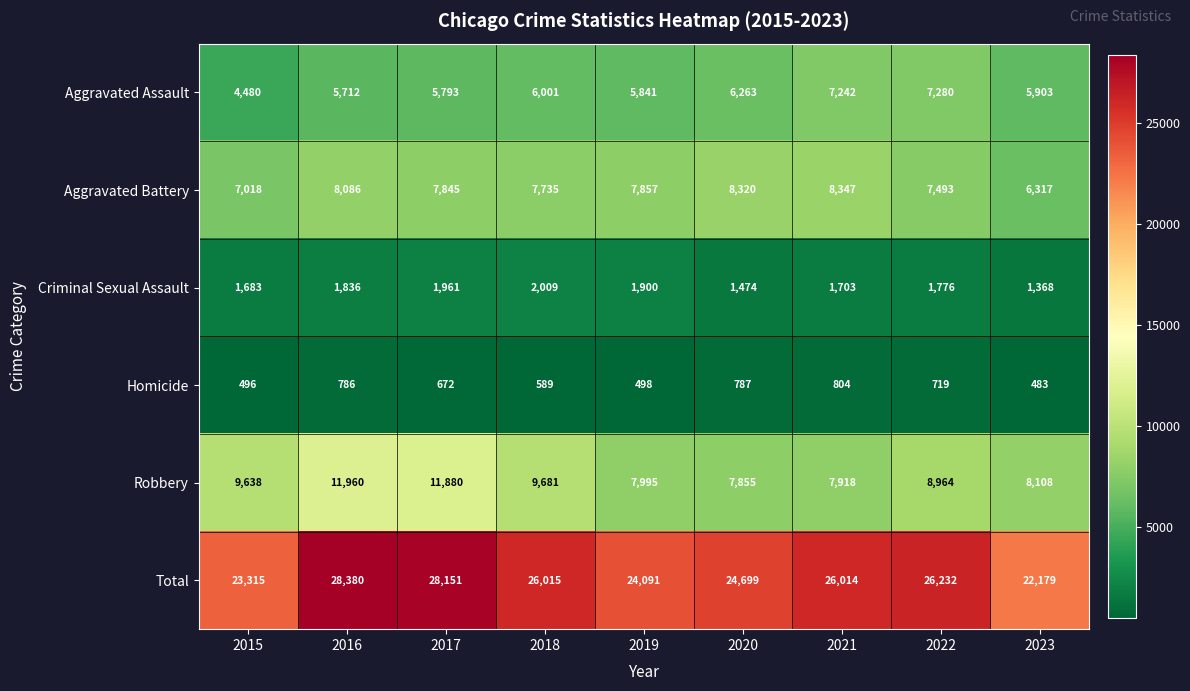

List the labels in order of Criminal Sexual Assault value, smallest first.

2023, 2020, 2015, 2021, 2022, 2016, 2019, 2017, 2018